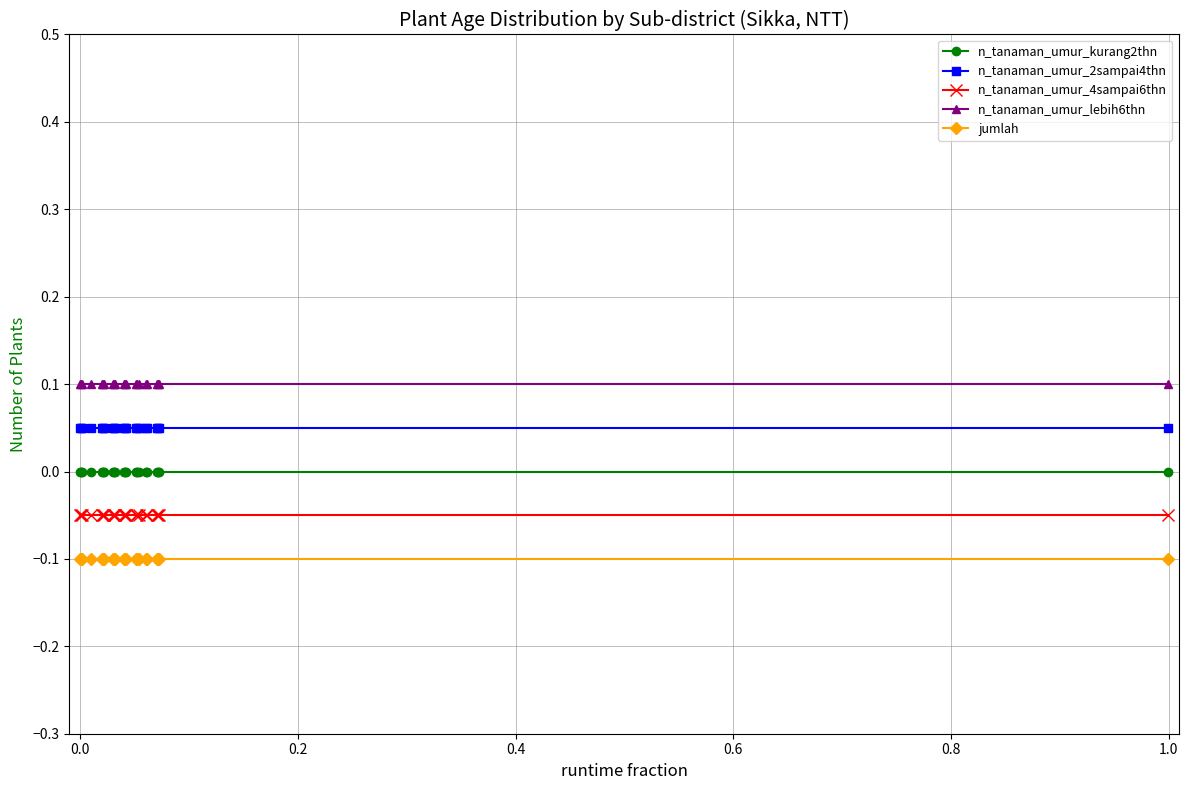

What is the sum of all n_tanaman_umur_lebih6thn values?

2.2